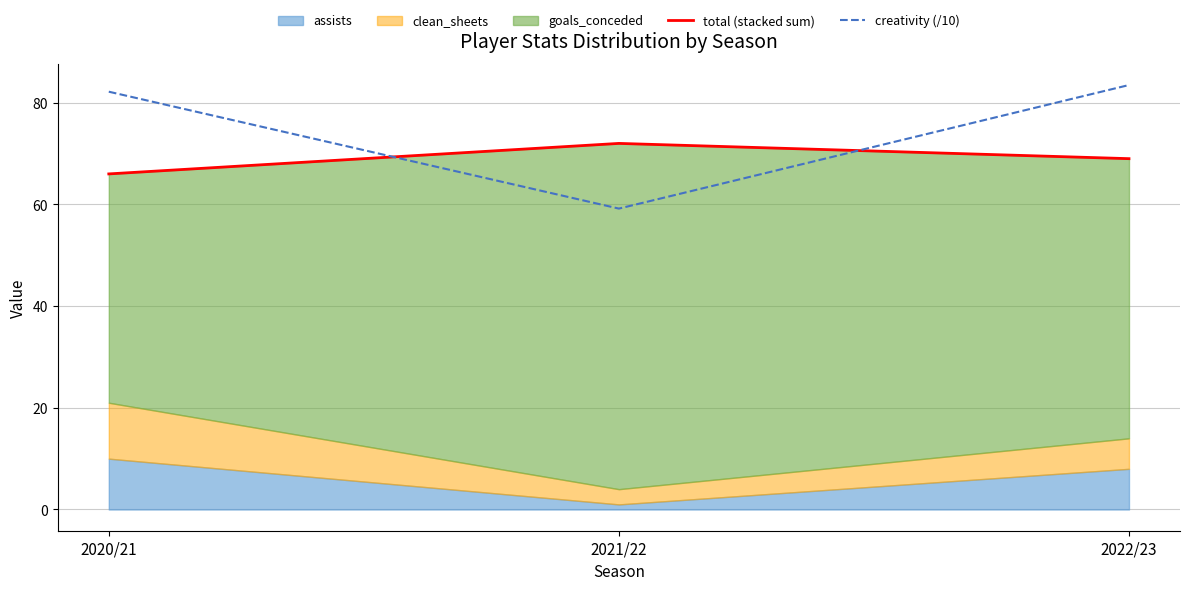

What is the sum of the creativity (/10) values at 2020/21 and 2021/22?

141.3